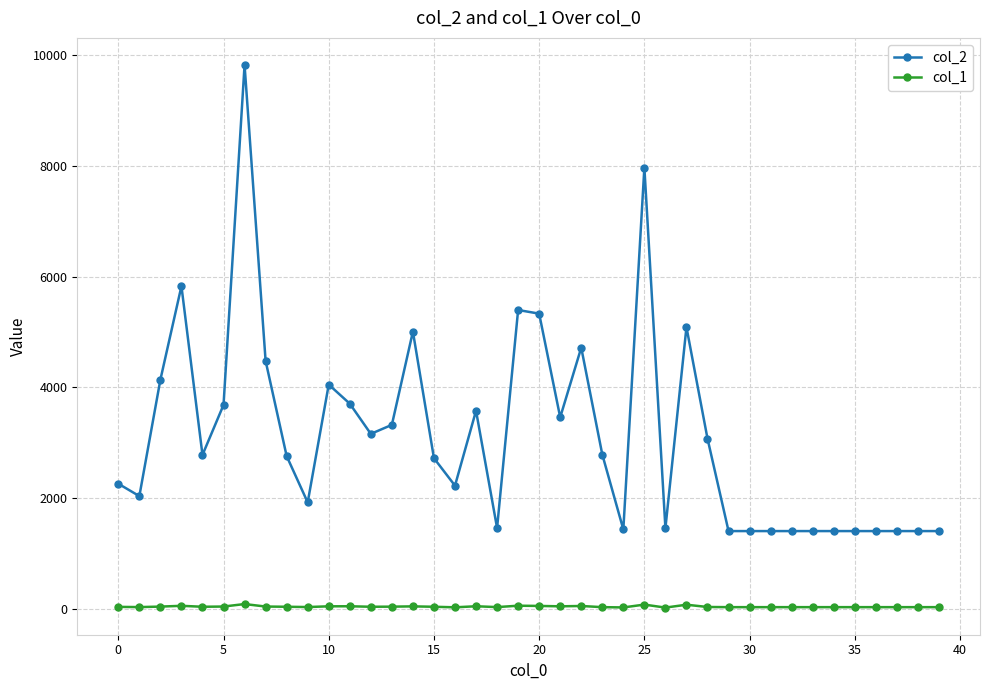

Rank the series by their maximum value, from highest to lowest.

col_2, col_1